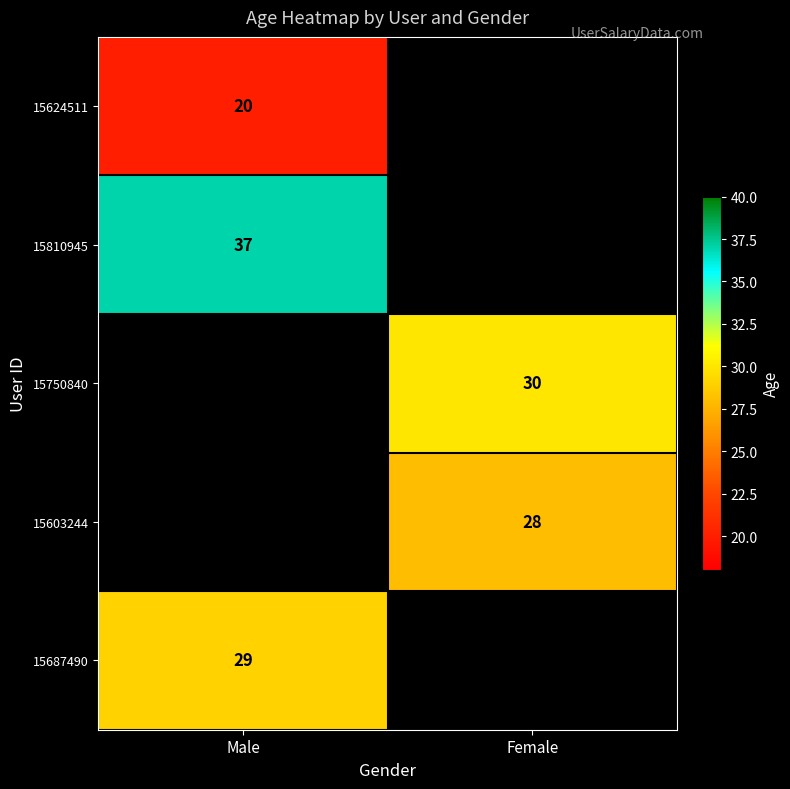

True or false: 15810945 has a value of 37 at Male.

True